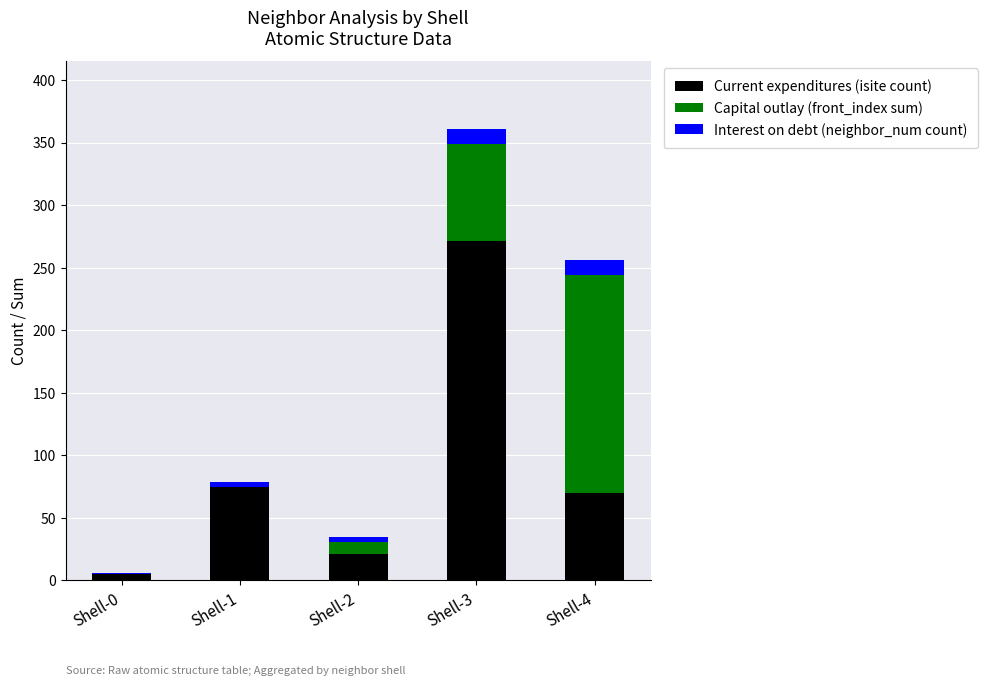

What is the maximum value for Current expenditures (isite count)?

271